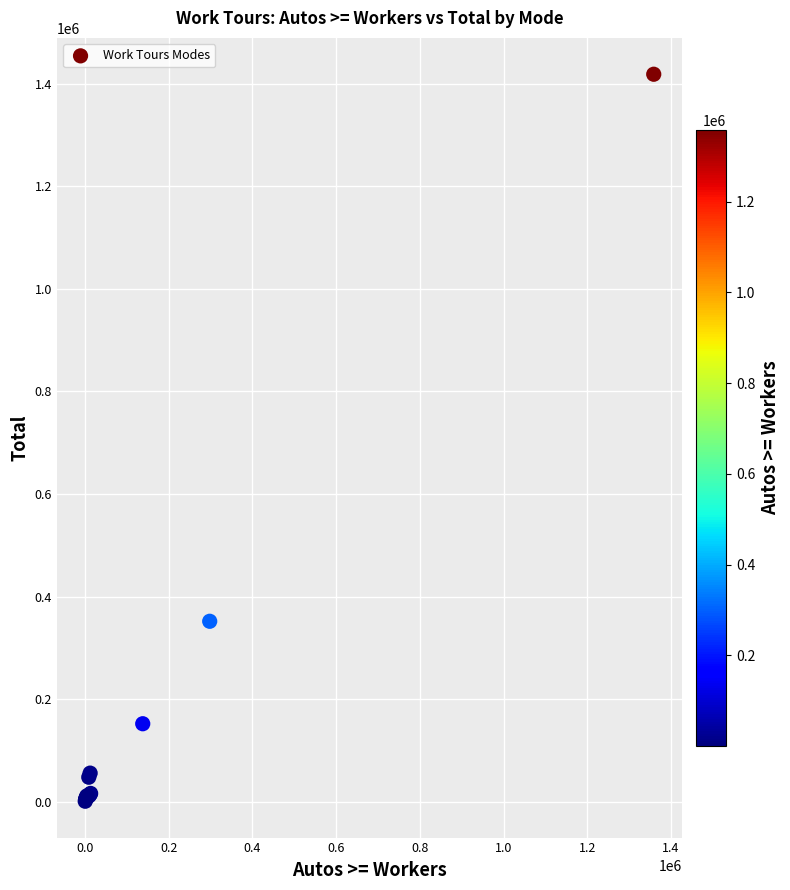

What Y value in the scatter plot is closest to 709630?

351917.3